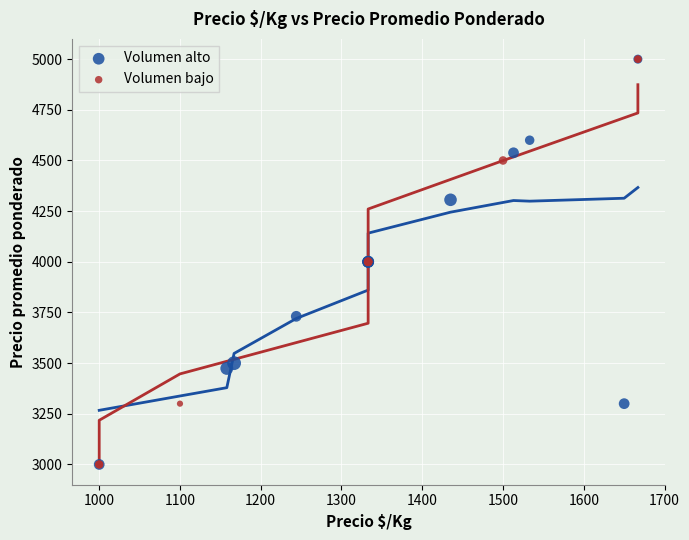

What are all the series names shown in the legend?

Volumen alto, Volumen bajo